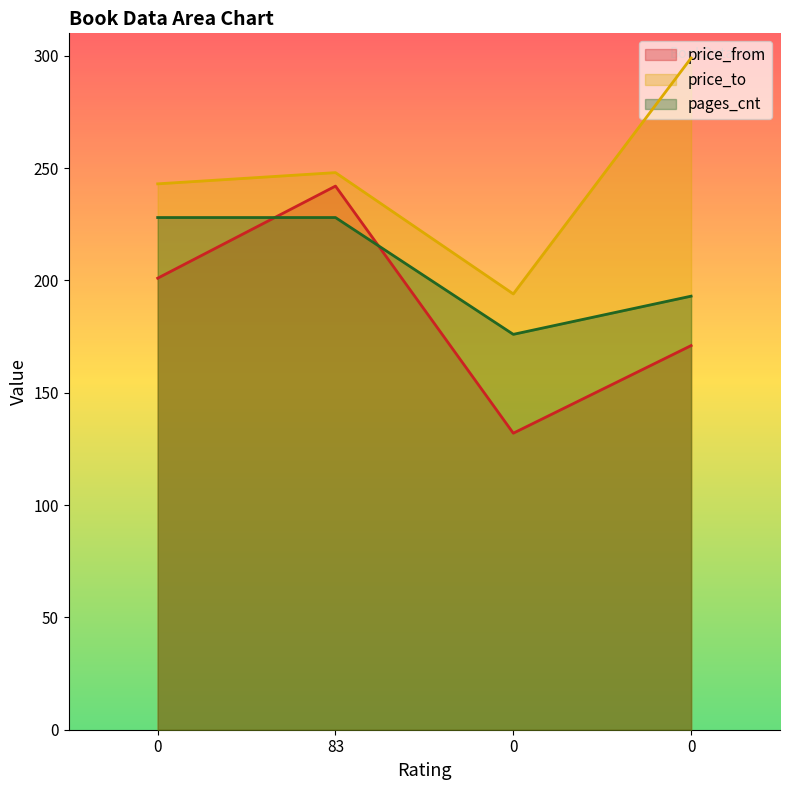

At which category is the sum across all series the highest?

83